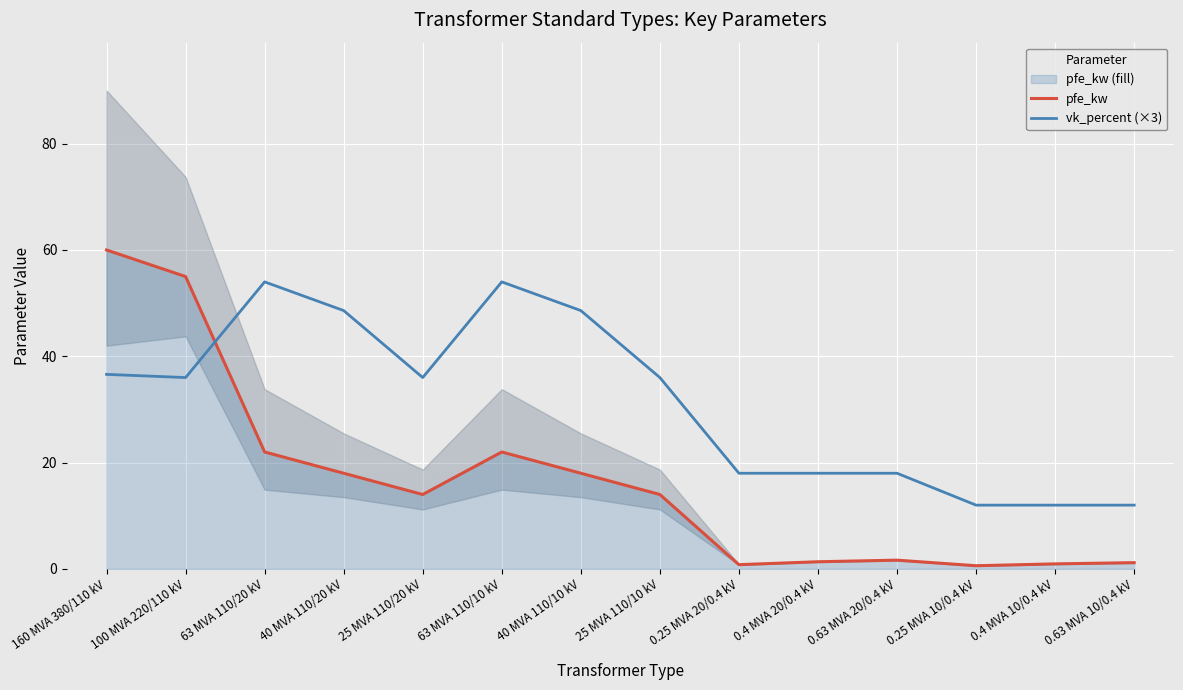

Which series has the largest range (max minus min)?

pfe_kw